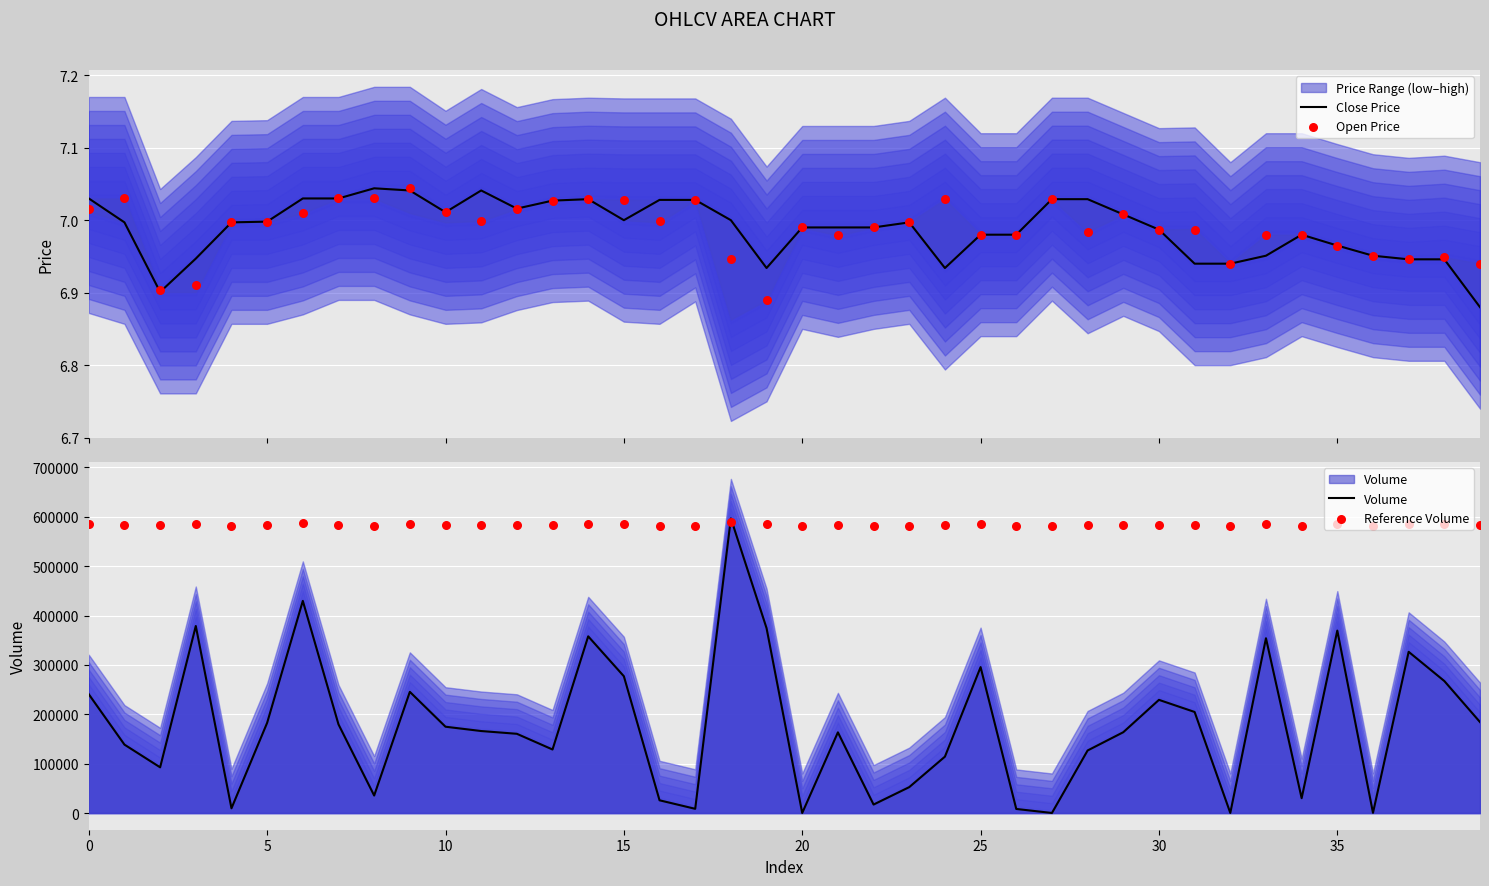

At which category is the sum across all series the highest?

18